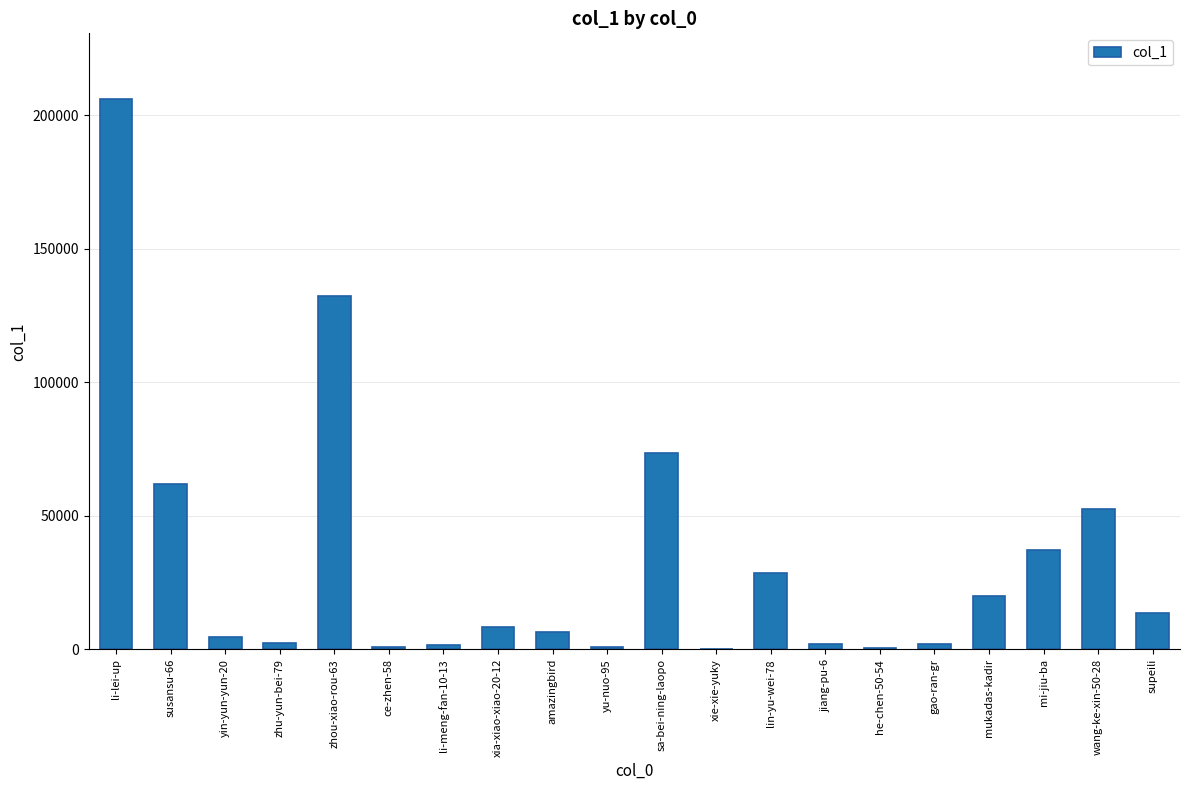

At which label does the data first exceed 8223?

li-lei-up